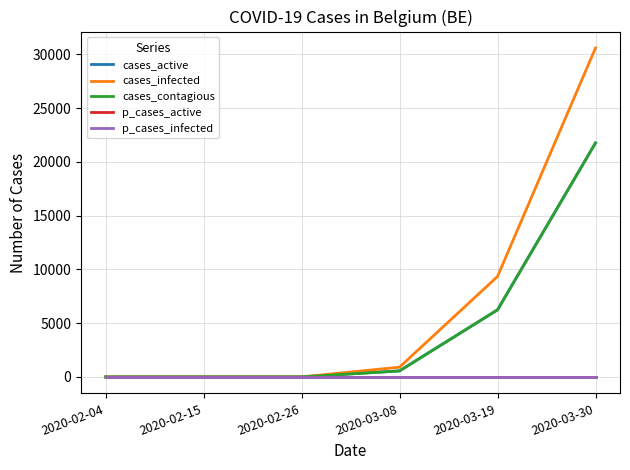

Does the chart display data point markers on the line(s)?

No